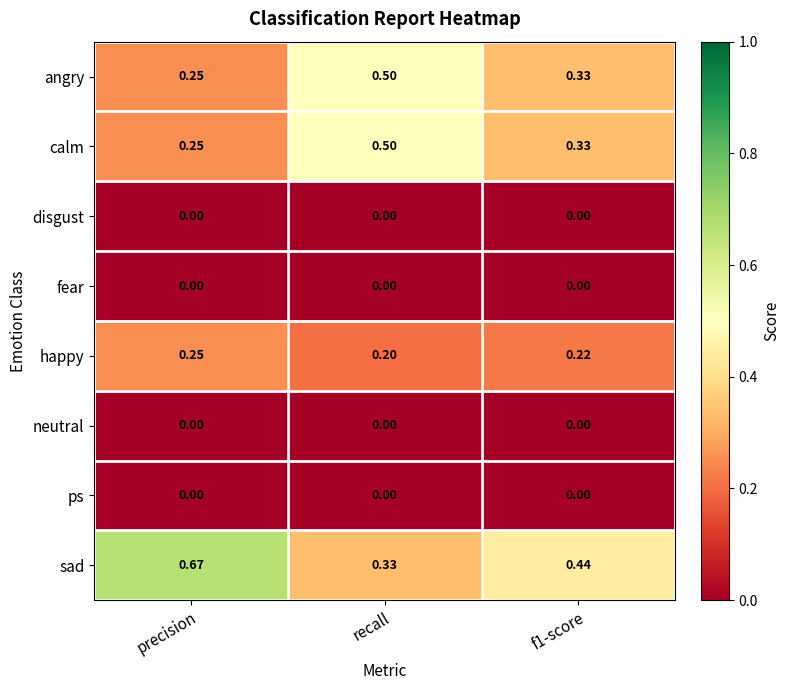

Which series has the widest spread of values?

sad